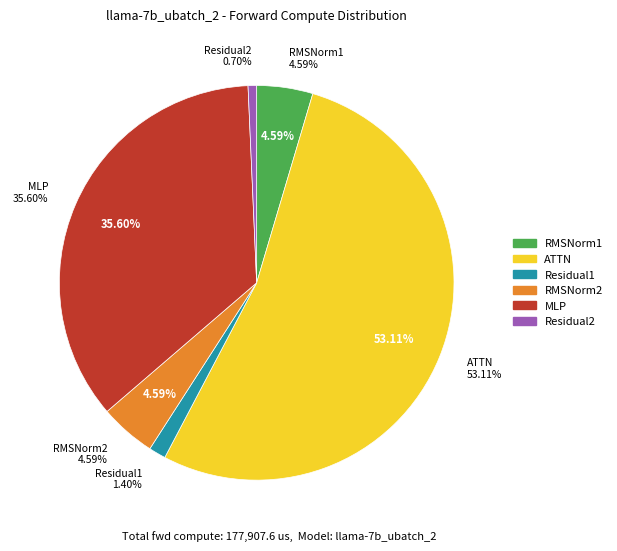

To the nearest percent, what portion does RMSNorm2 represent?

5%